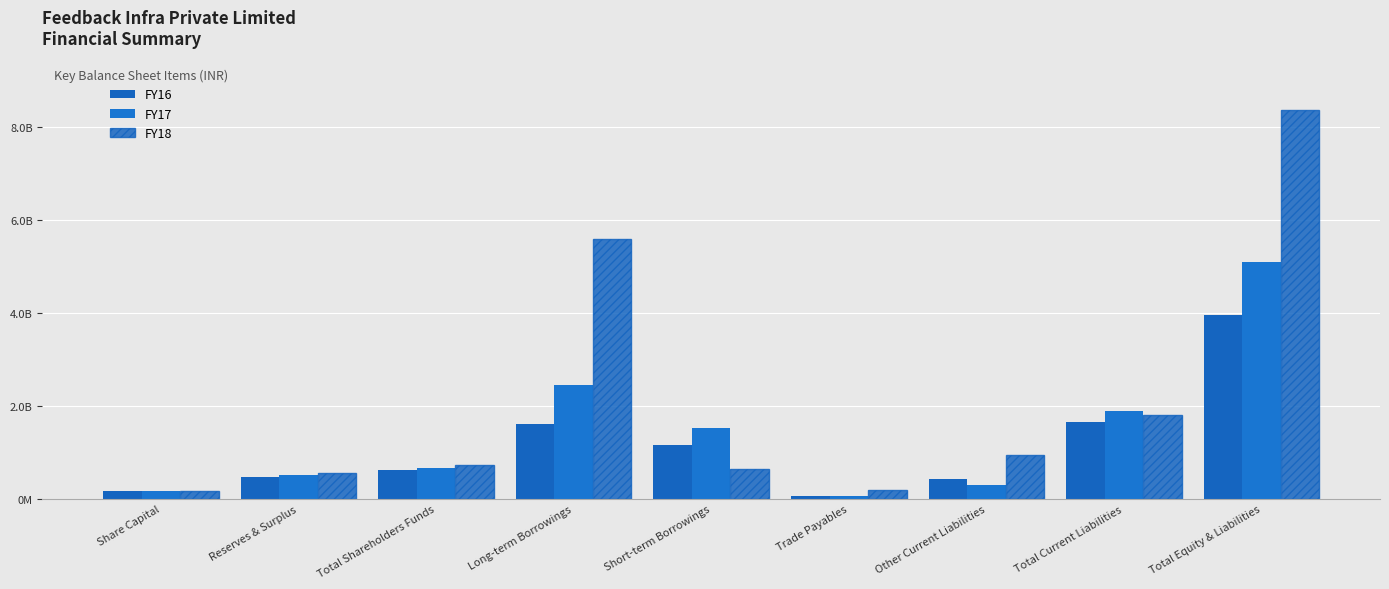

What position from the left is Share Capital?

1